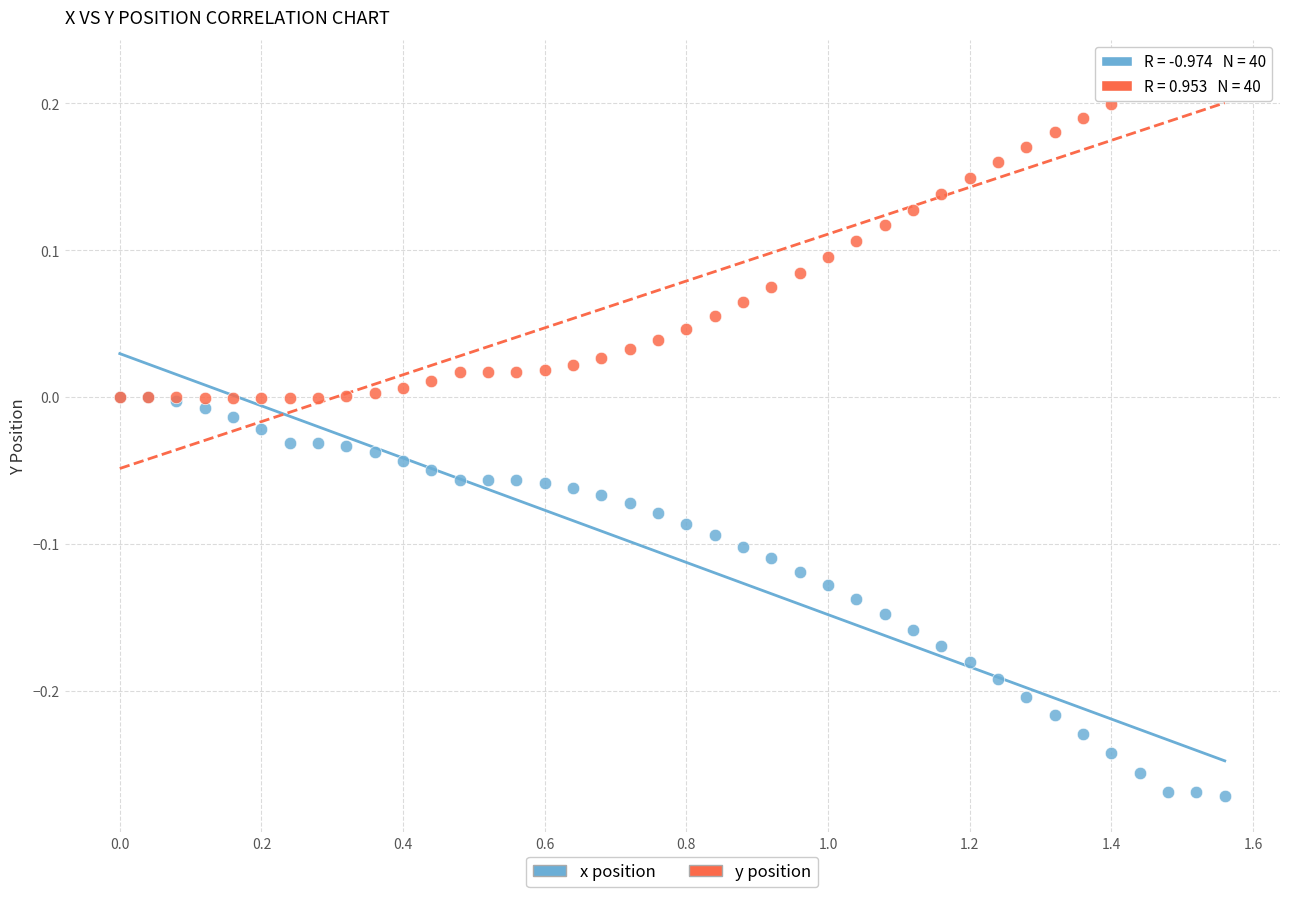

What are all the series names shown in the legend?

x position, y position